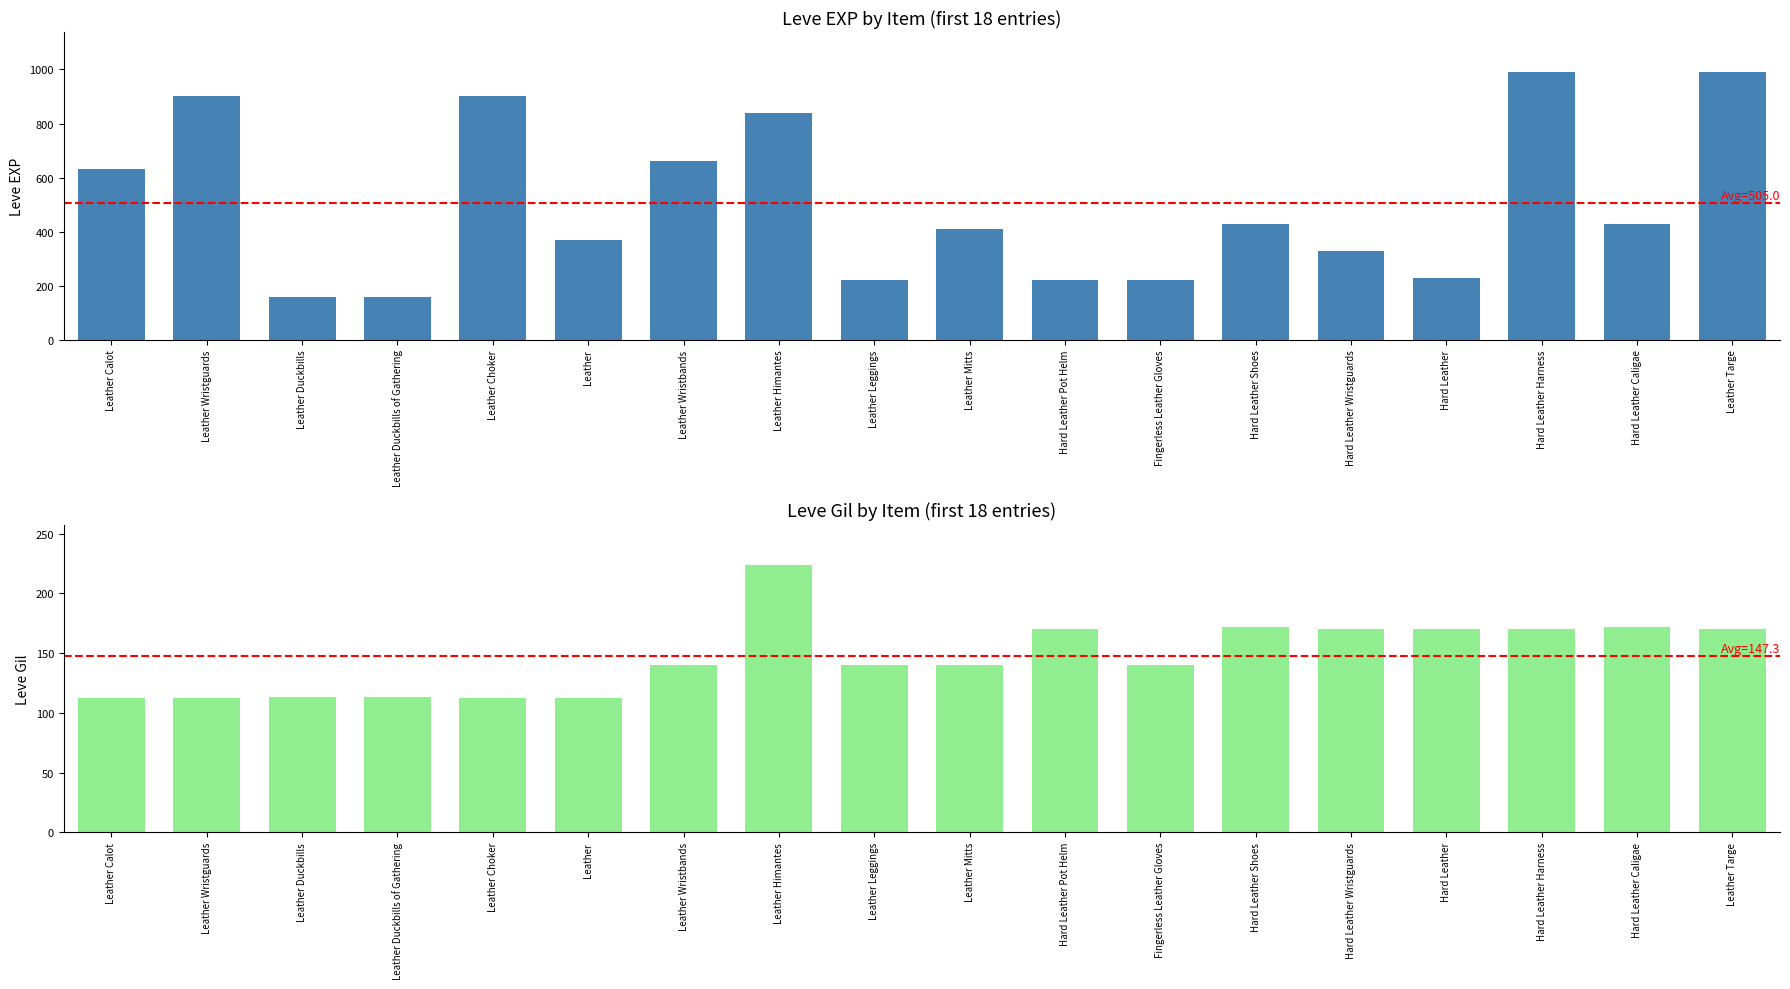

Which series has the largest range (max minus min)?

Leve EXP